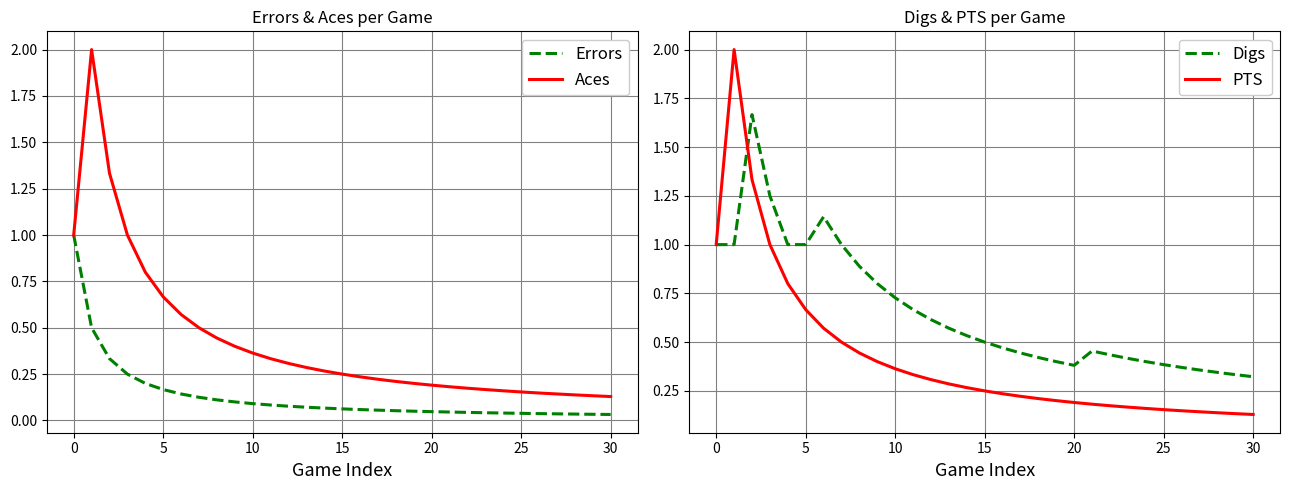

What is the difference between the highest and lowest values at 11?

0.6